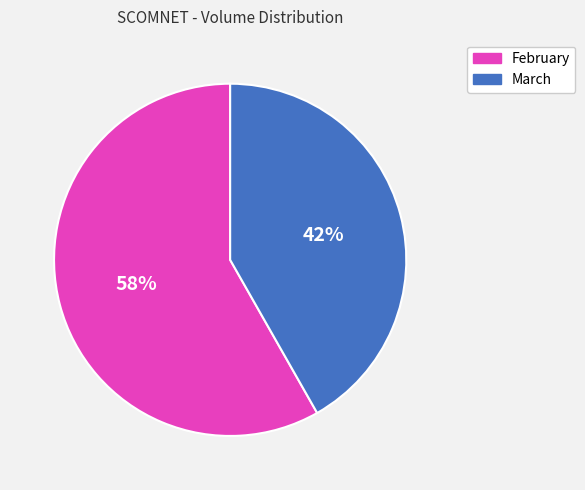

The February slice represents 47% of the pie. True or false?

False